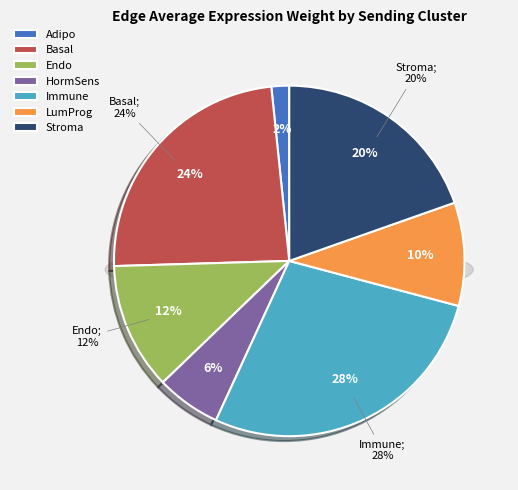

Between Basal and Stroma, which is larger?

Basal